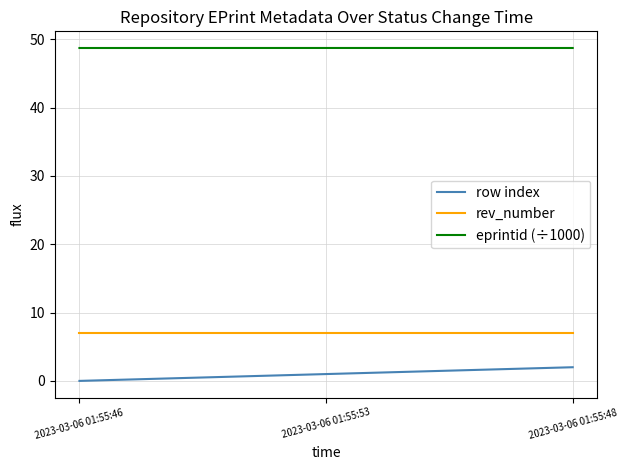

How many lines are shown in the chart?

3